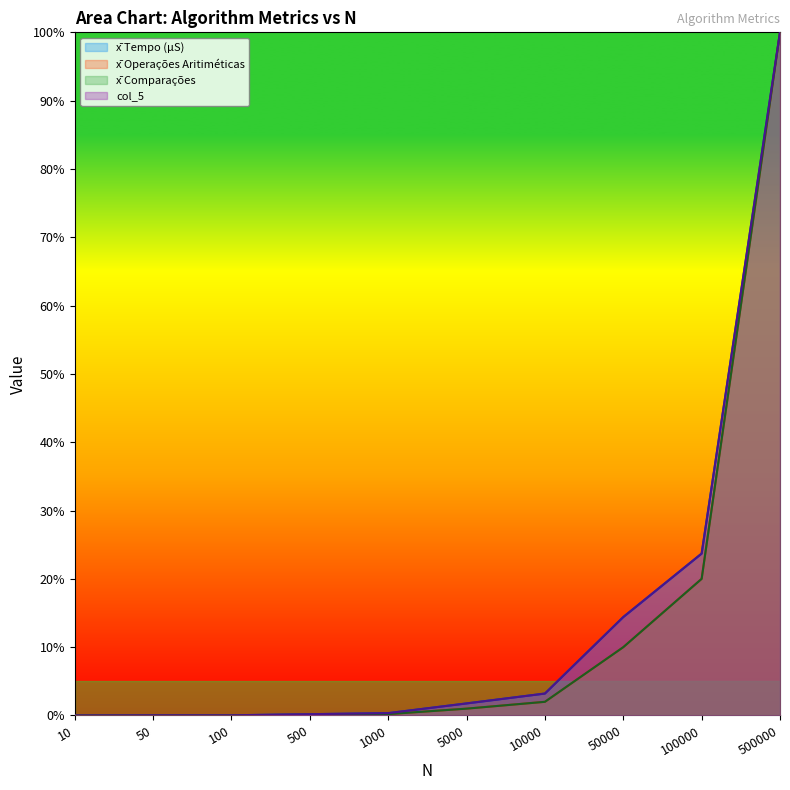

What is the total value across all series at 5000?

5.5